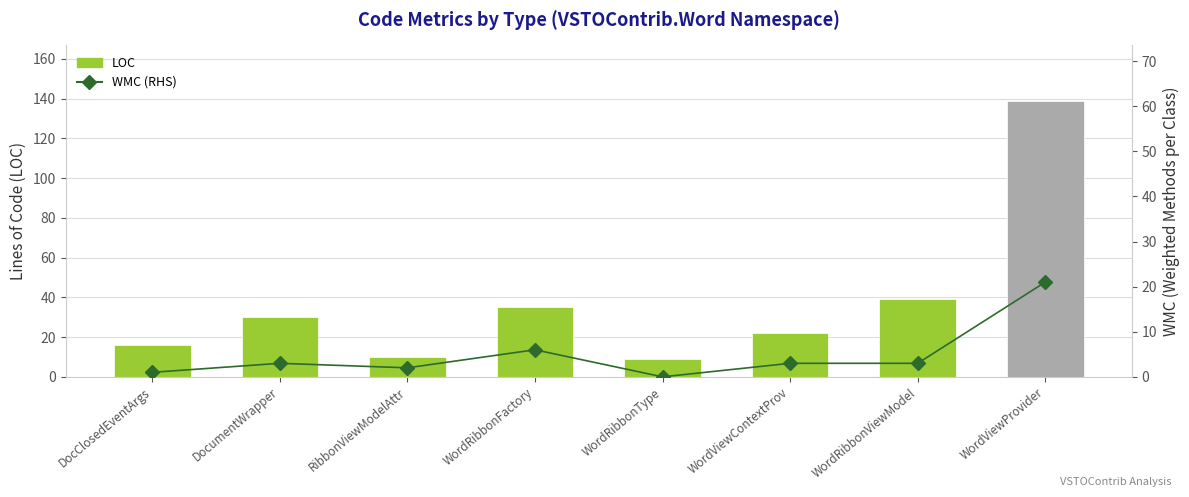

At which category is the sum across all series the highest?

WordViewProvider